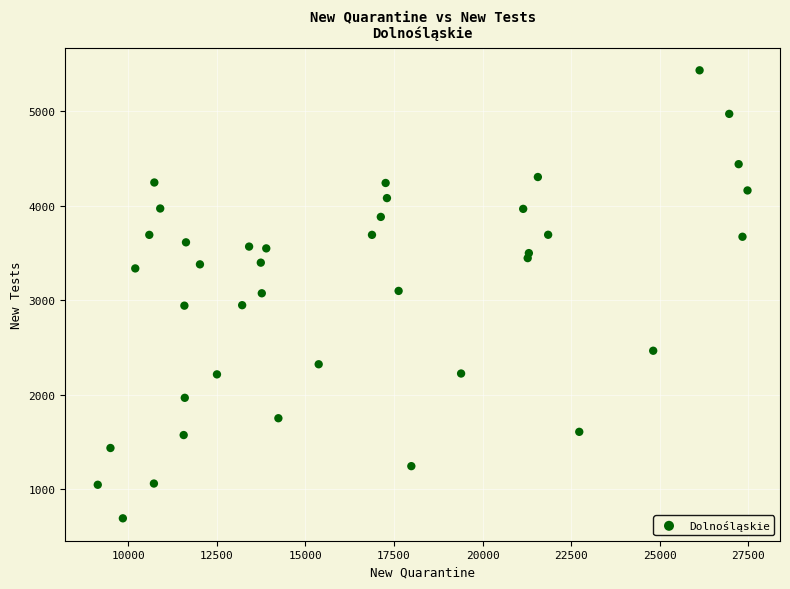

What is the range of Y values (max minus min)?

4740